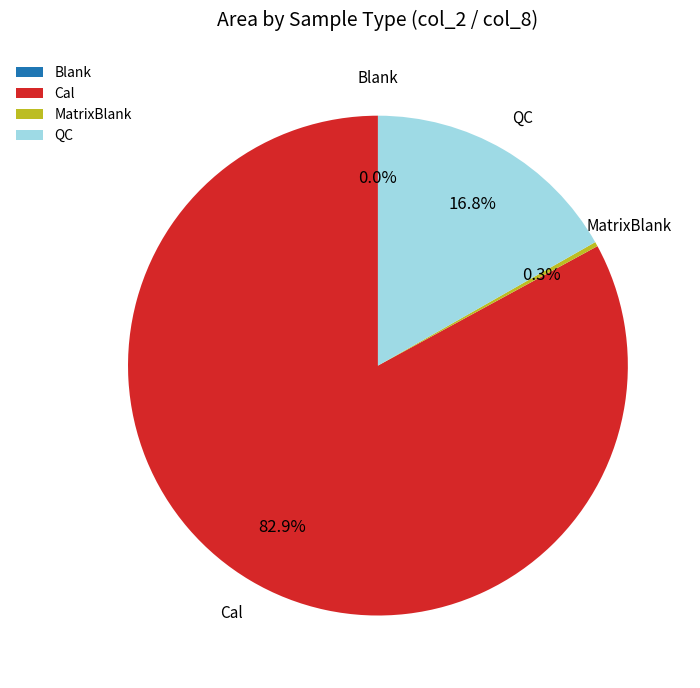

Do QC and MatrixBlank together represent more than half of the pie?

Yes